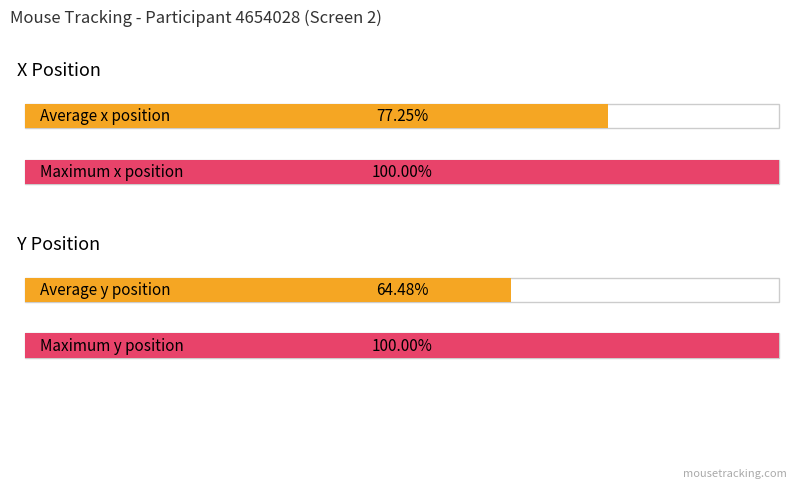

Does the chart contain stacked bars?

No